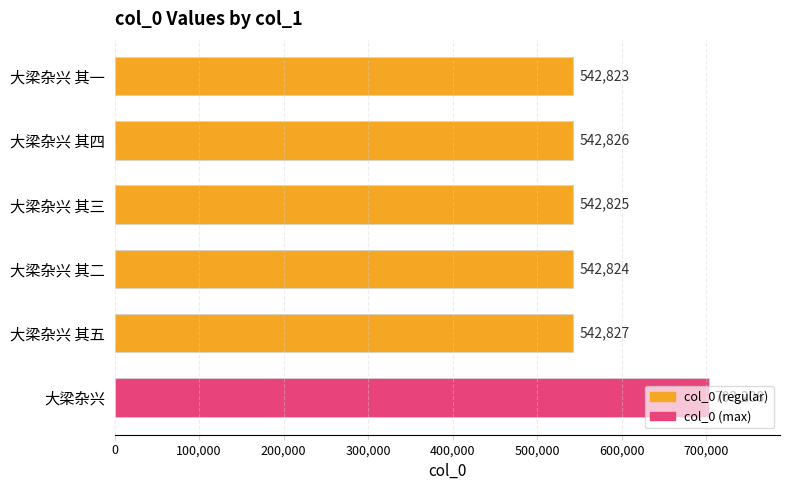

What is the change in value from 大梁杂兴 其一 to 大梁杂兴 其五?

+4